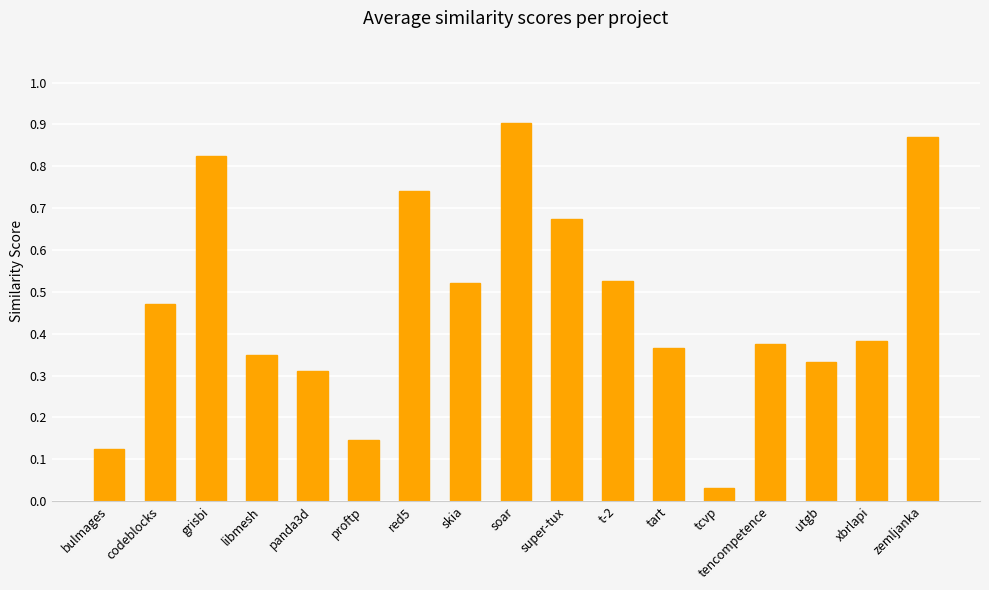

Which has a higher value, tart or zemljanka?

zemljanka